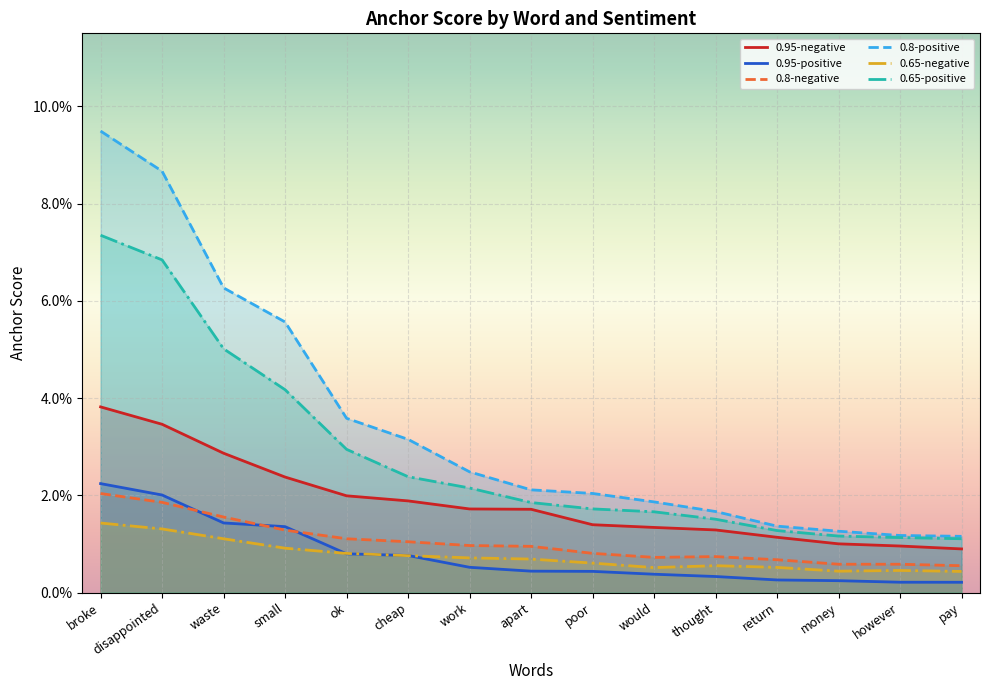

At which label does 0.8-positive reach its minimum?

pay